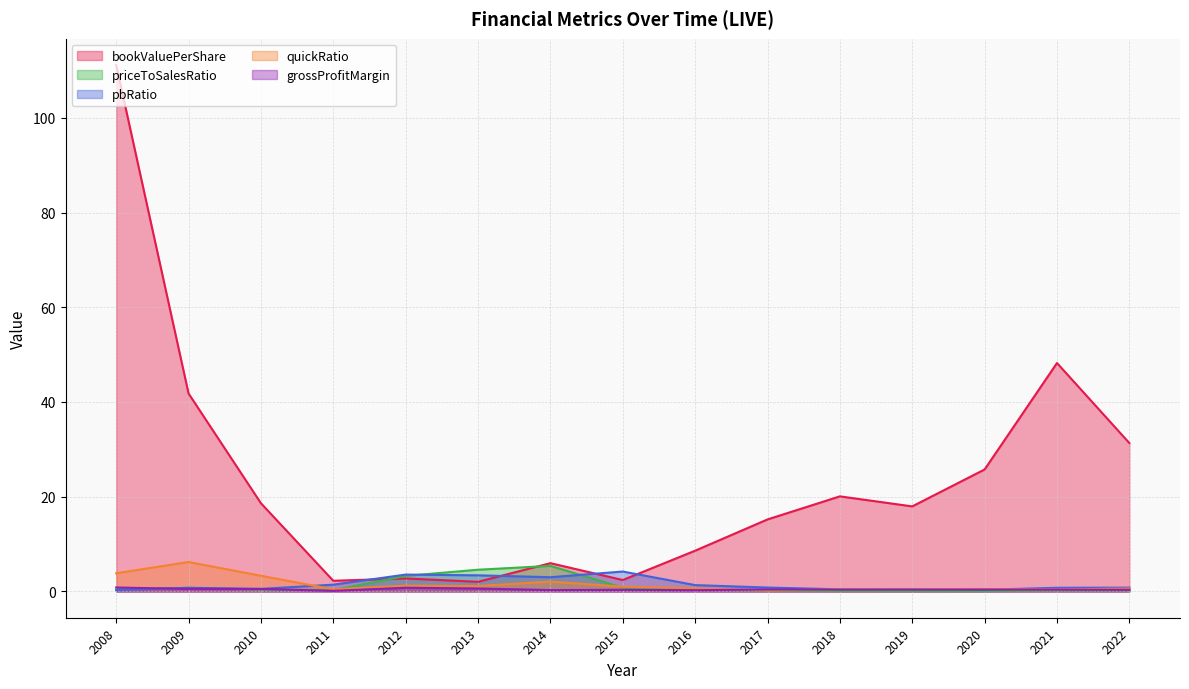

Between which two adjacent categories do grossProfitMargin and quickRatio first intersect?

2016 and 2017